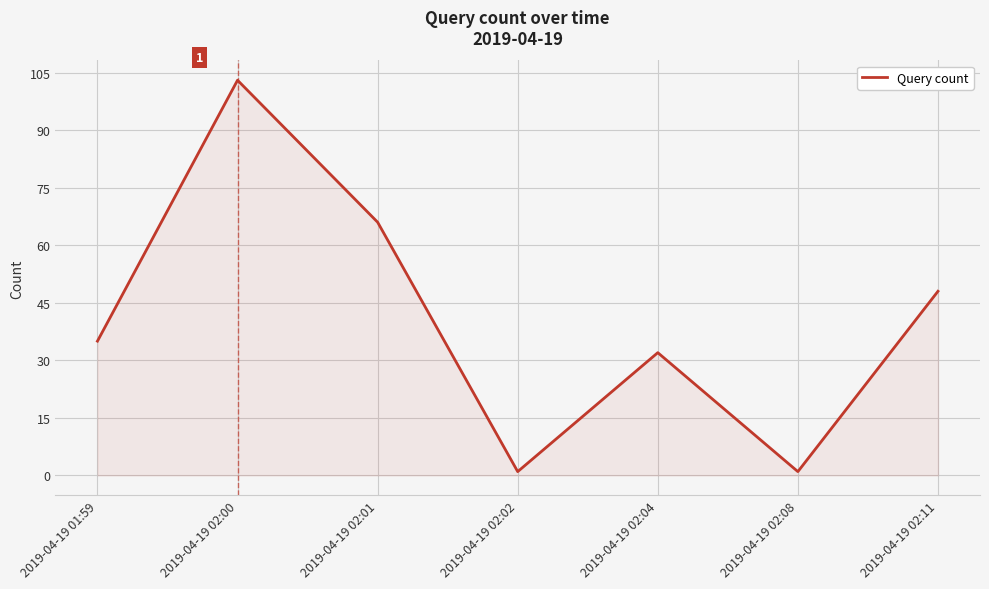

What is the difference between the values at 2019-04-19 02:02 and 2019-04-19 02:11?

47